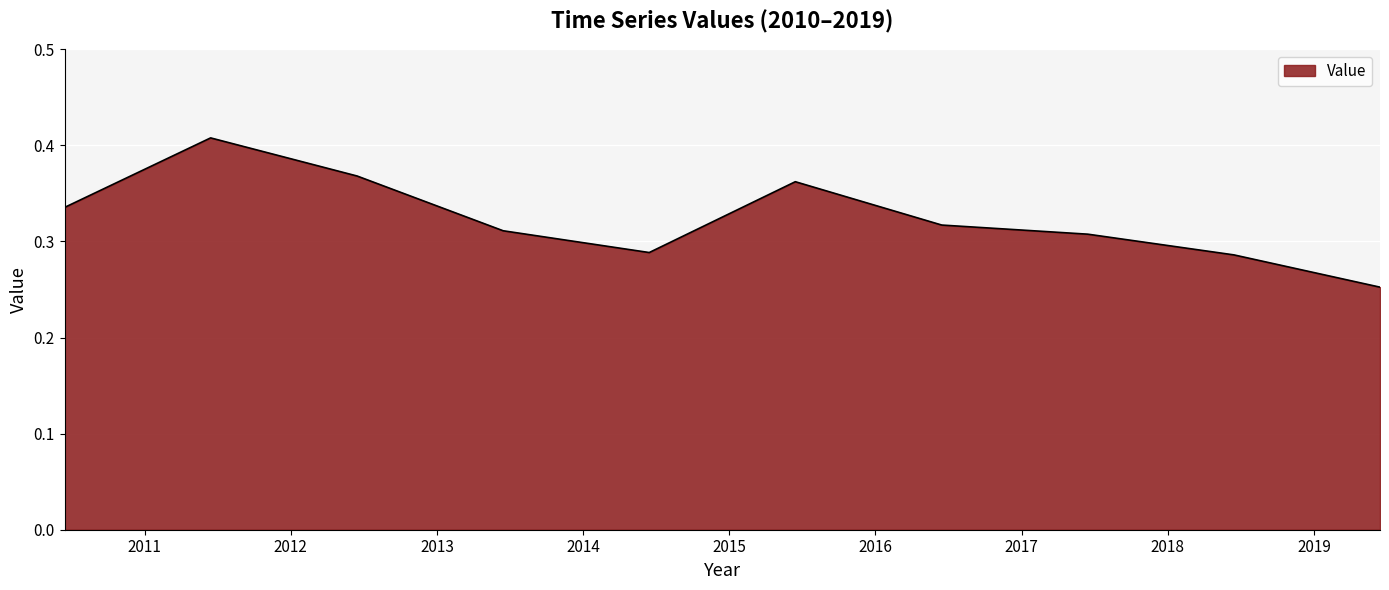

Does the chart have visible grid lines?

Yes